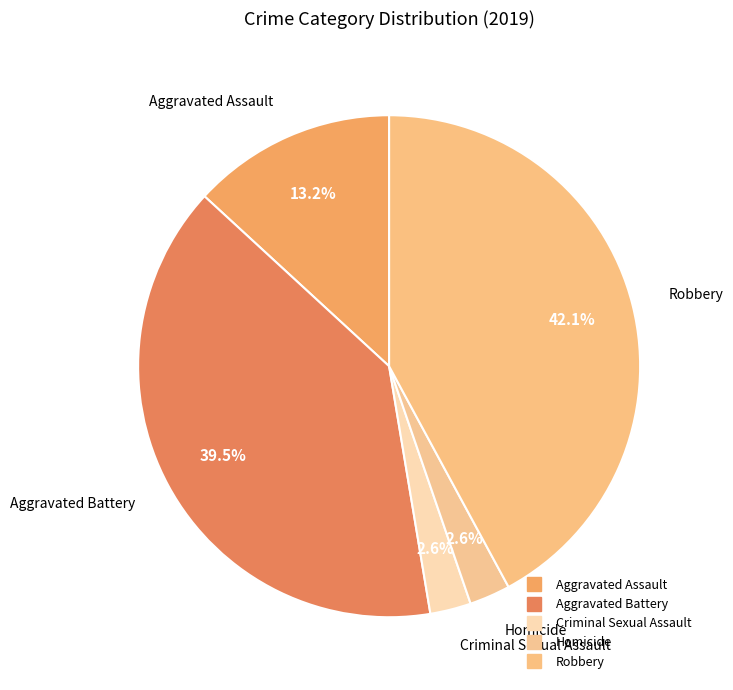

To the nearest percent, what portion does Homicide represent?

3%